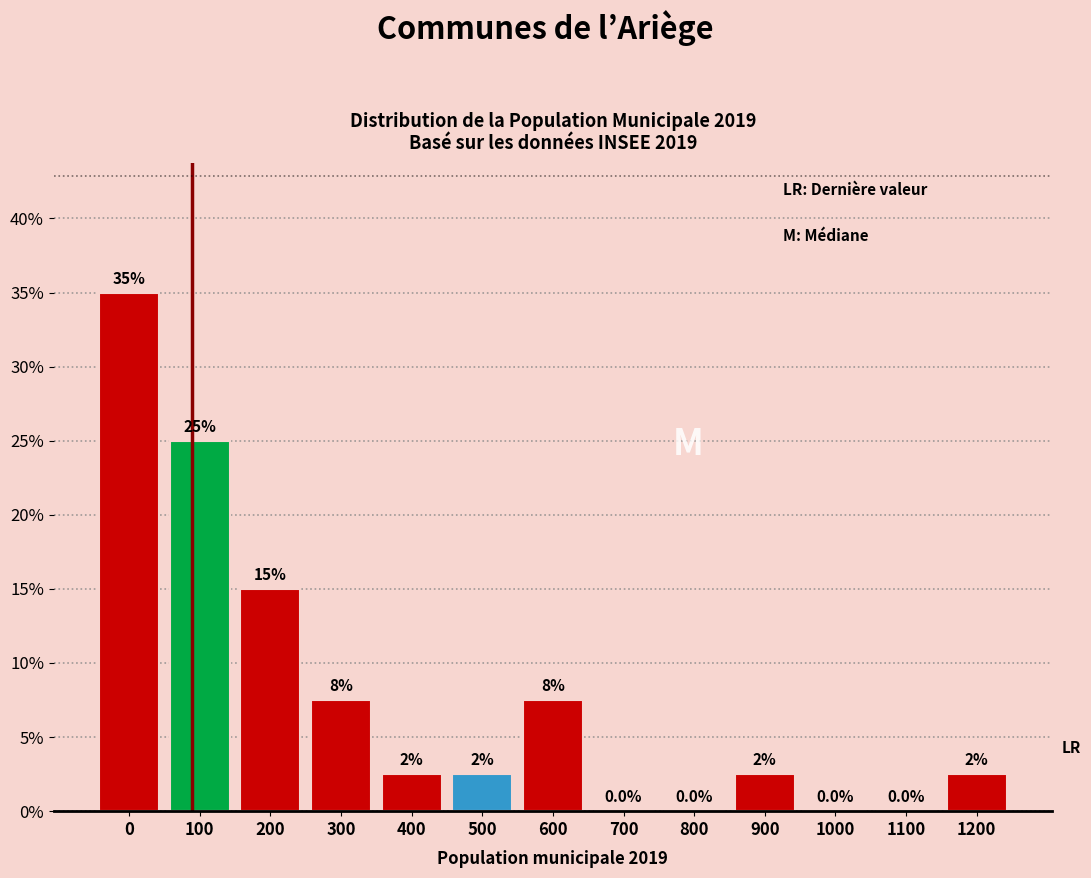

Reading right to left, extract all data points from this chart.

1200=2.5	1100=0.0	1000=0.0	900=2.5	800=0.0	700=0.0	600=7.5	500=2.5	400=2.5	300=7.5	200=15.0	100=25.0	0=35.0